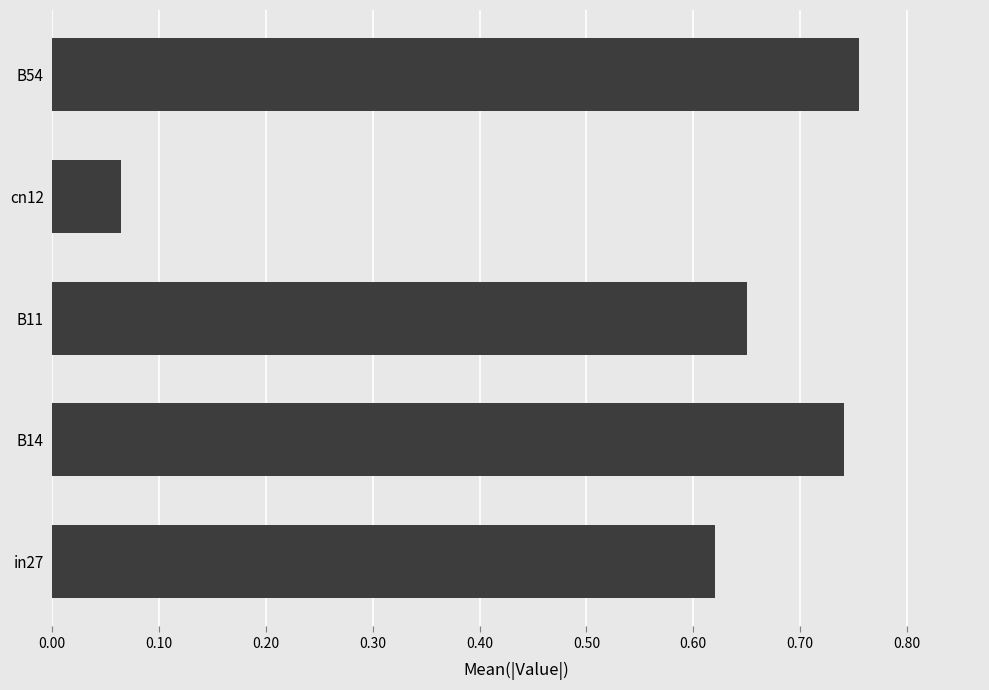

How many data points does each series have?

5